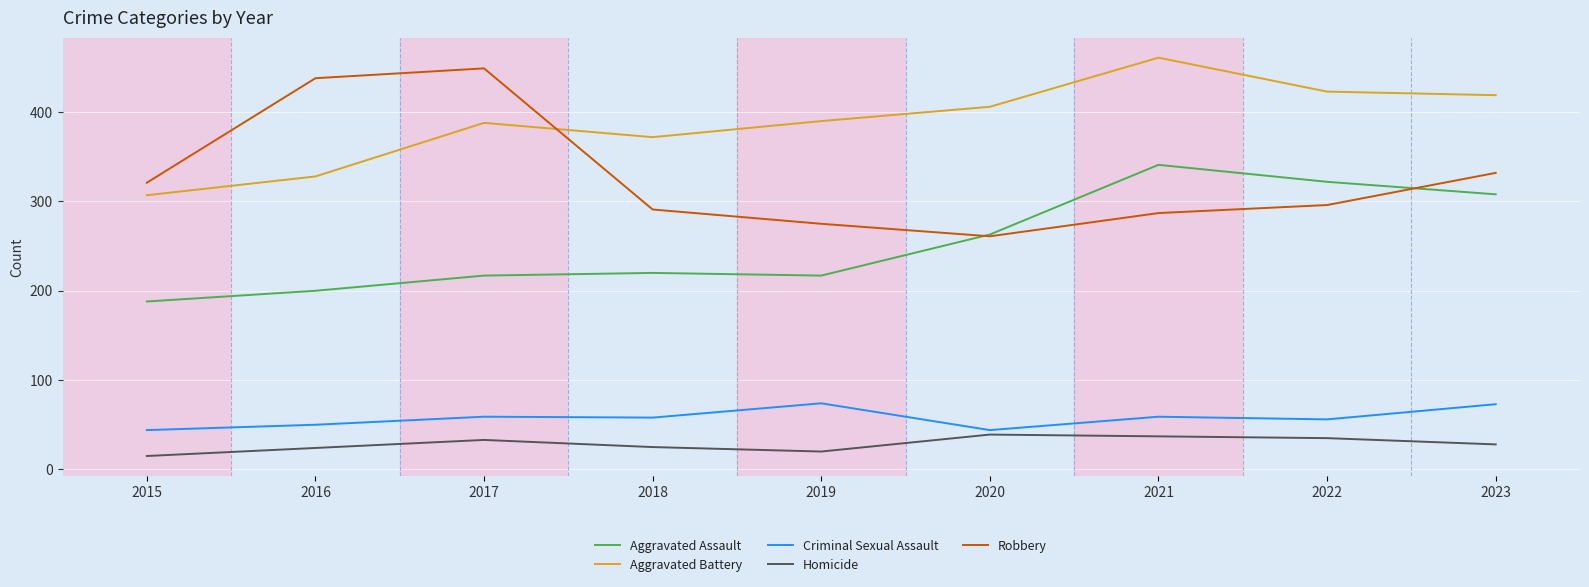

At 2018, list the series in order from smallest to largest.

Homicide, Criminal Sexual Assault, Aggravated Assault, Robbery, Aggravated Battery